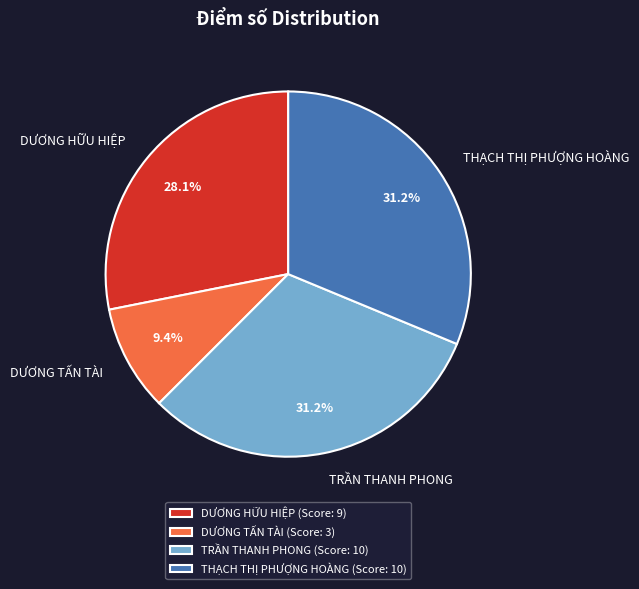

Is there a majority slice in this chart?

No